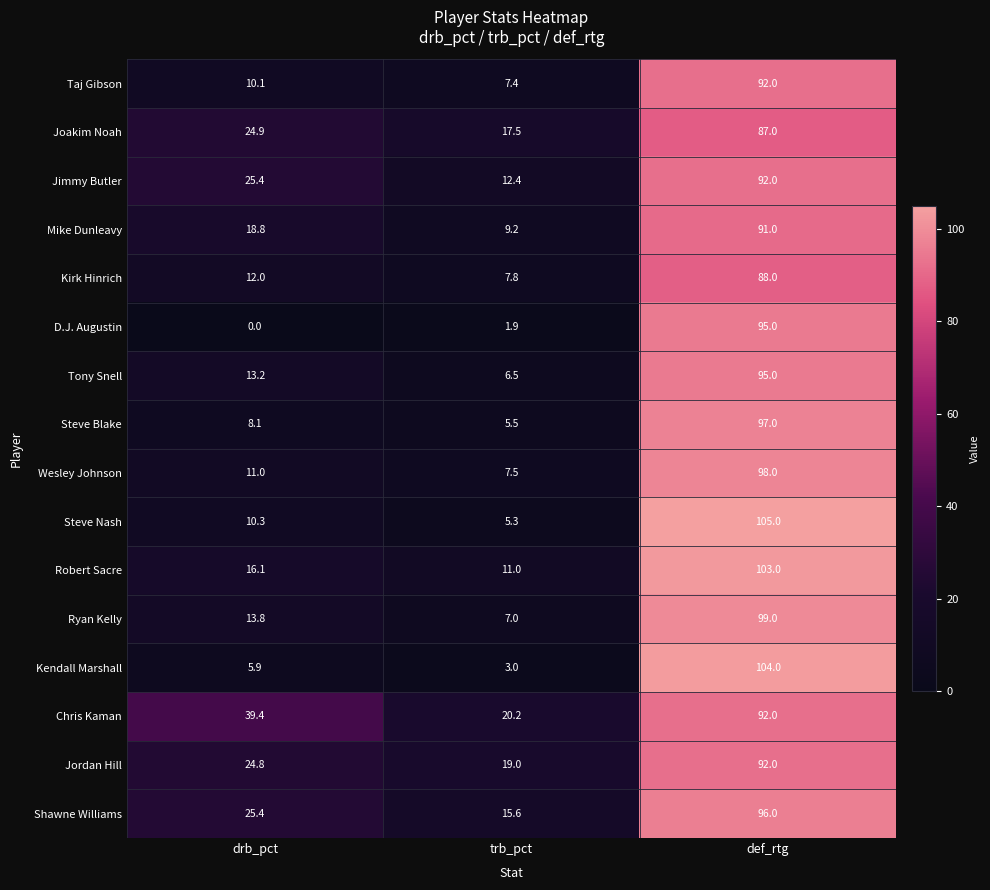

List the labels in order of Kendall Marshall value, smallest first.

trb_pct, drb_pct, def_rtg